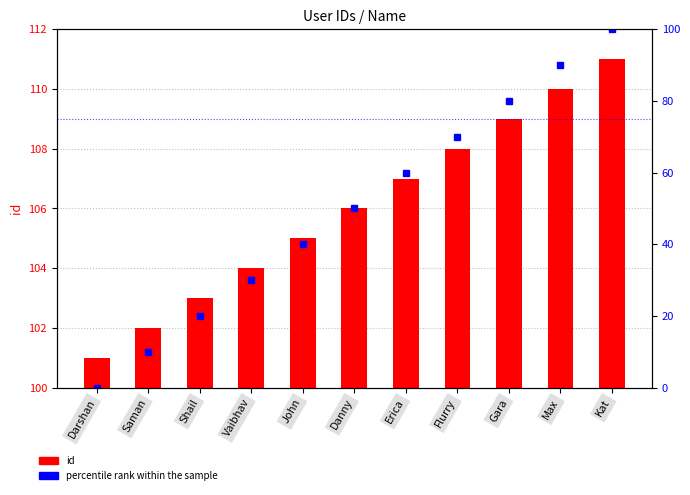

Where is percentile rank within the sample nearest to the value 50?

Danny